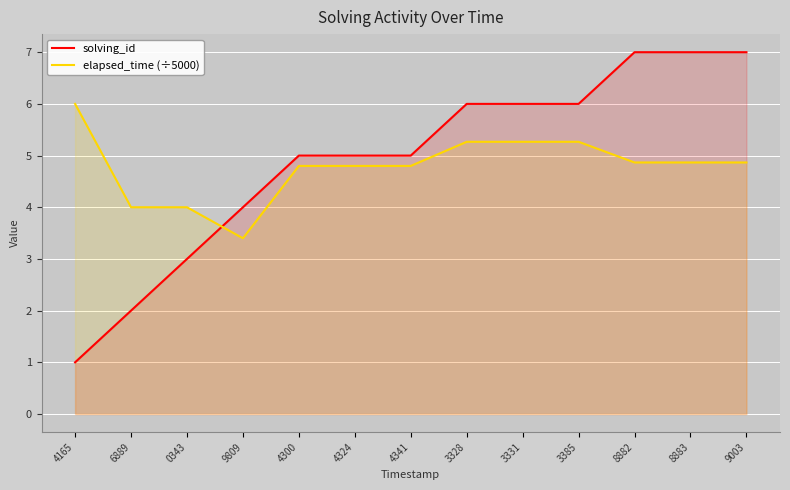

Is it true that elapsed_time (÷5000) equals 6.0 at 4165?

True